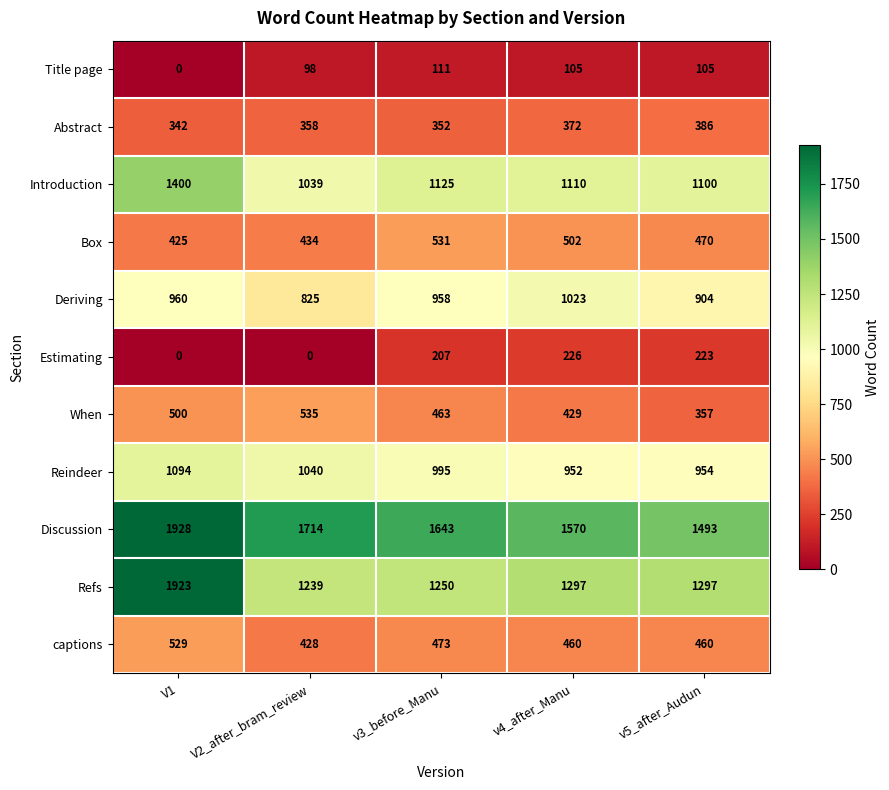

The value of Abstract at v3_before_Manu is 352. True or false?

True